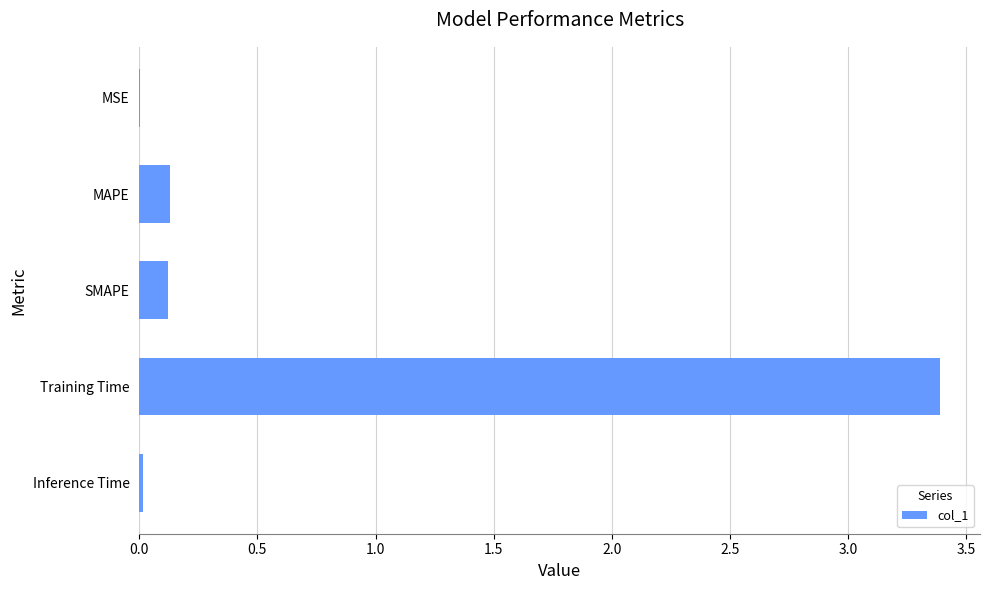

The value at Training Time is 3.4. True or false?

True